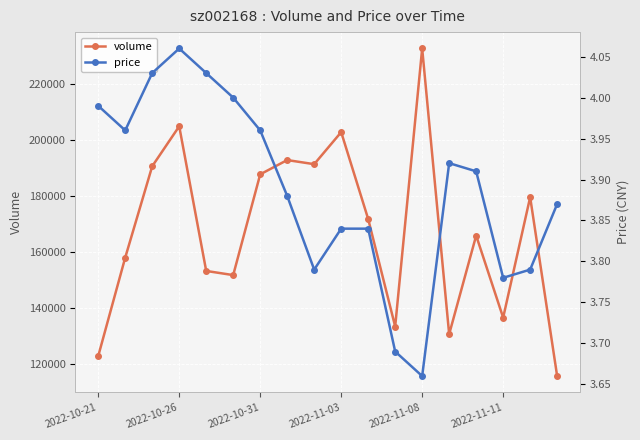

True or false: volume and price cross at least once.

False